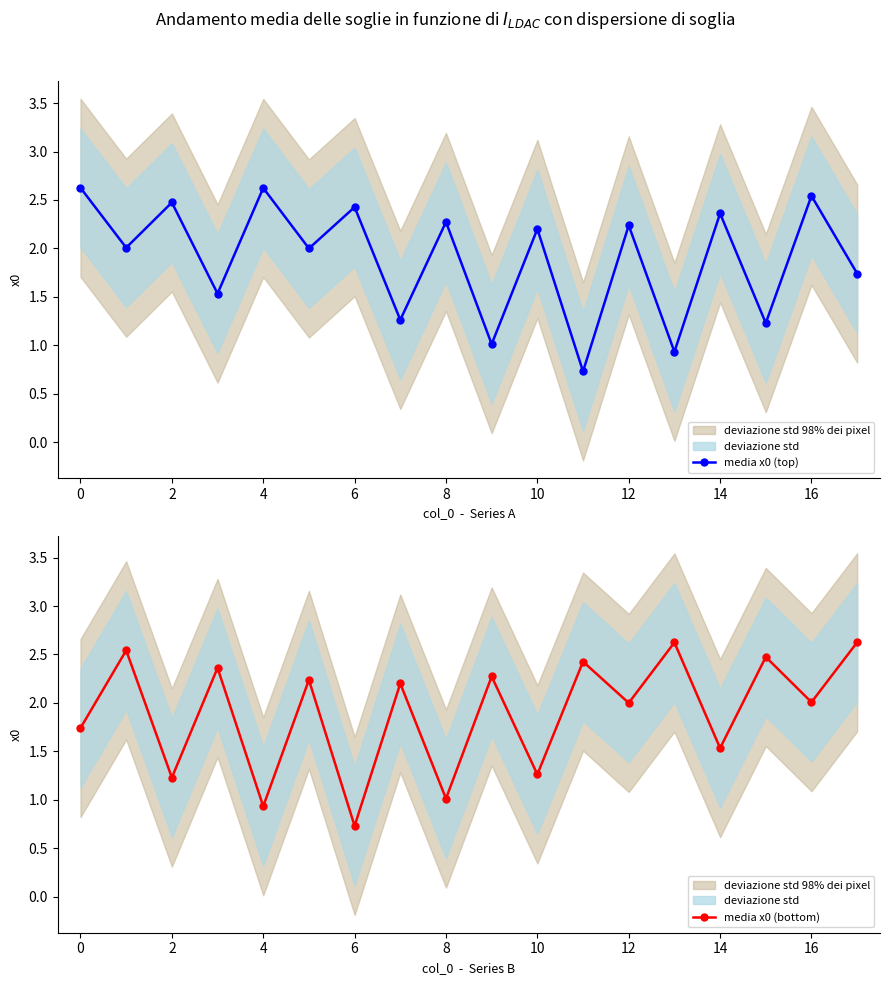

After their last crossing, which series has the higher values: media x0 (top) or media x0 (bottom)?

media x0 (bottom)